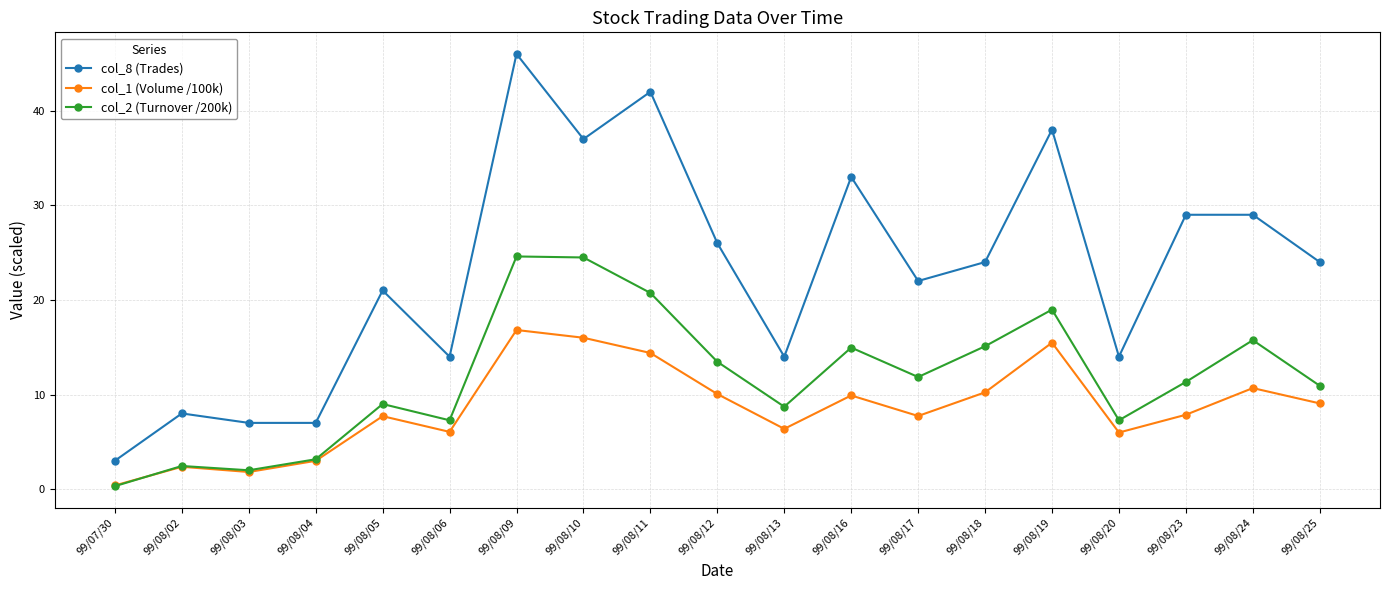

At which label does col_1 (Volume /100k) first exceed 7?

99/08/05